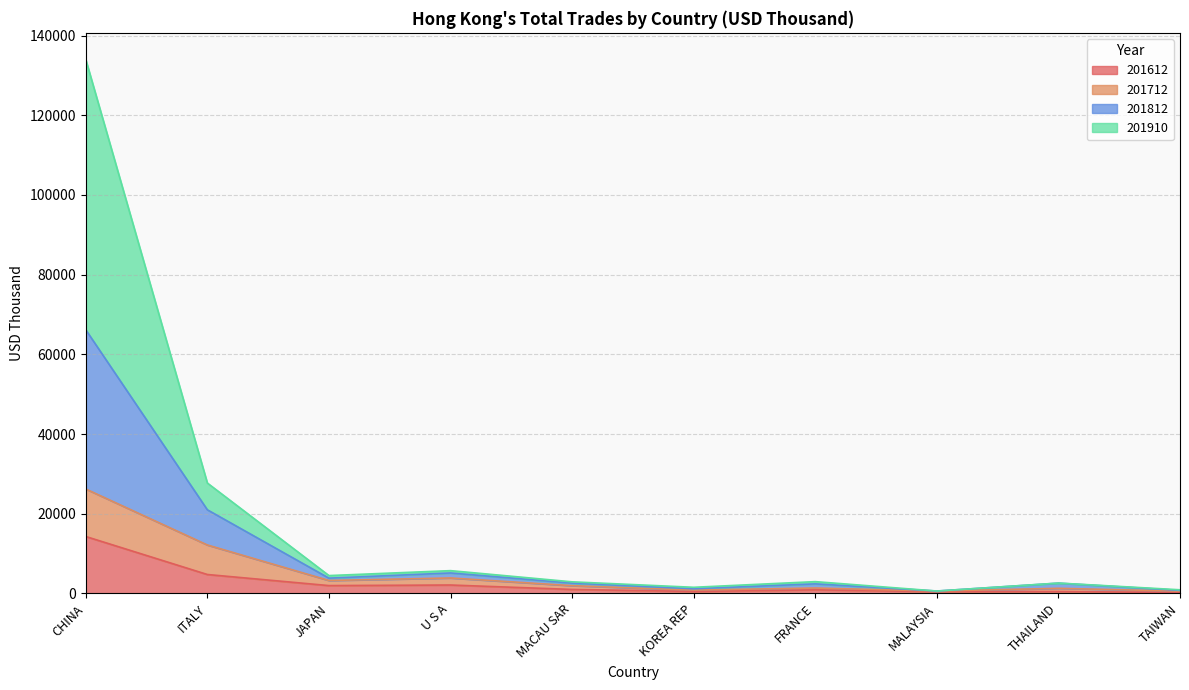

Does the chart have visible grid lines?

Yes